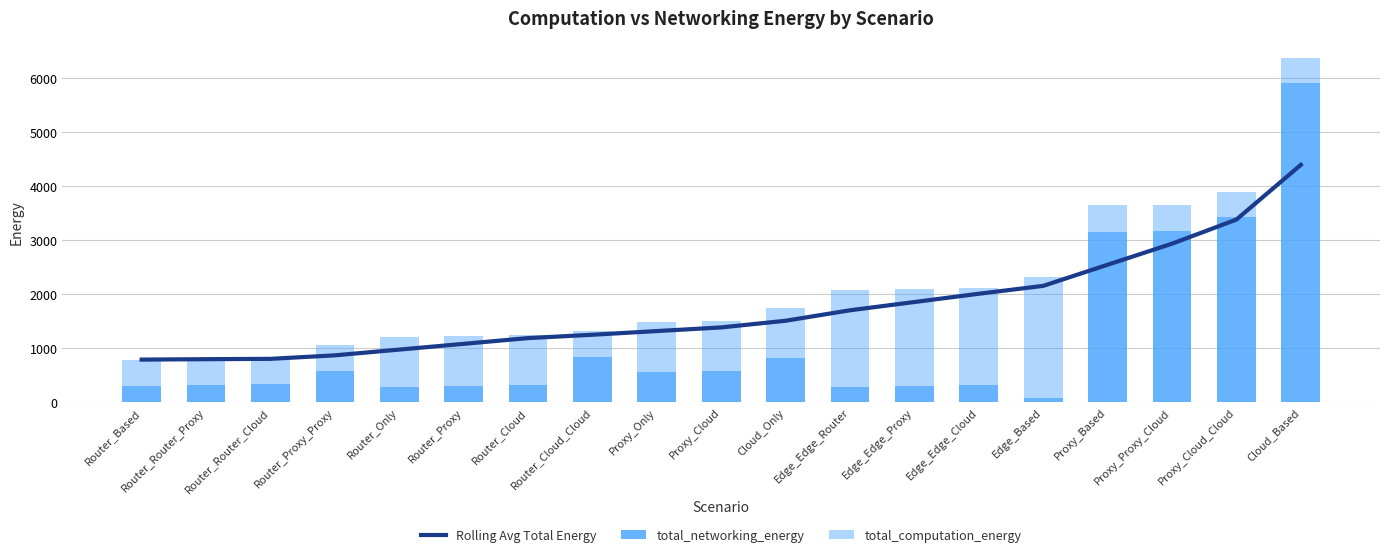

Rank the series by their maximum value, from highest to lowest.

total_networking_energy, Rolling Avg Total Energy, total_computation_energy